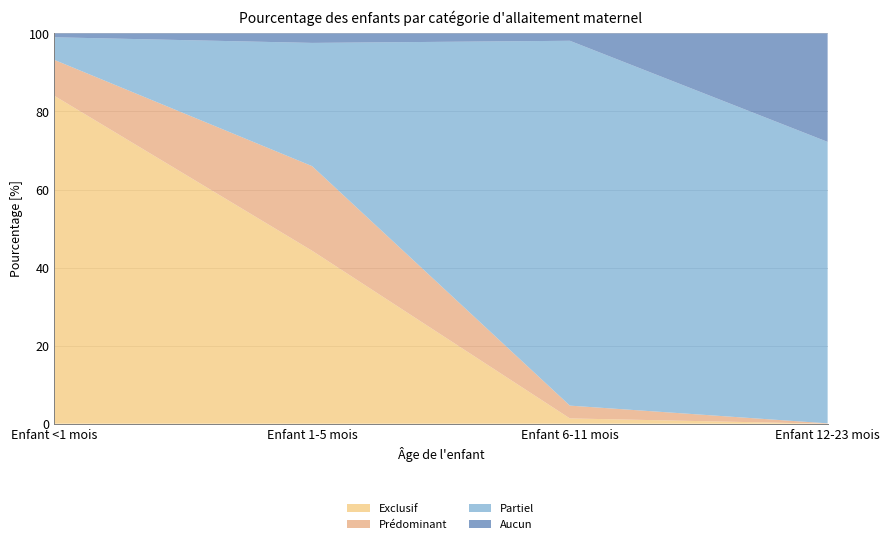

Reading left to right, transcribe all the data shown in this chart.

Exclusif: 0.8	0.4	0.0	0.0
Prédominant: 0.1	0.2	0.0	0.0
Partiel: 0.1	0.3	0.9	0.7
Aucun: 0.0	0.0	0.0	0.3